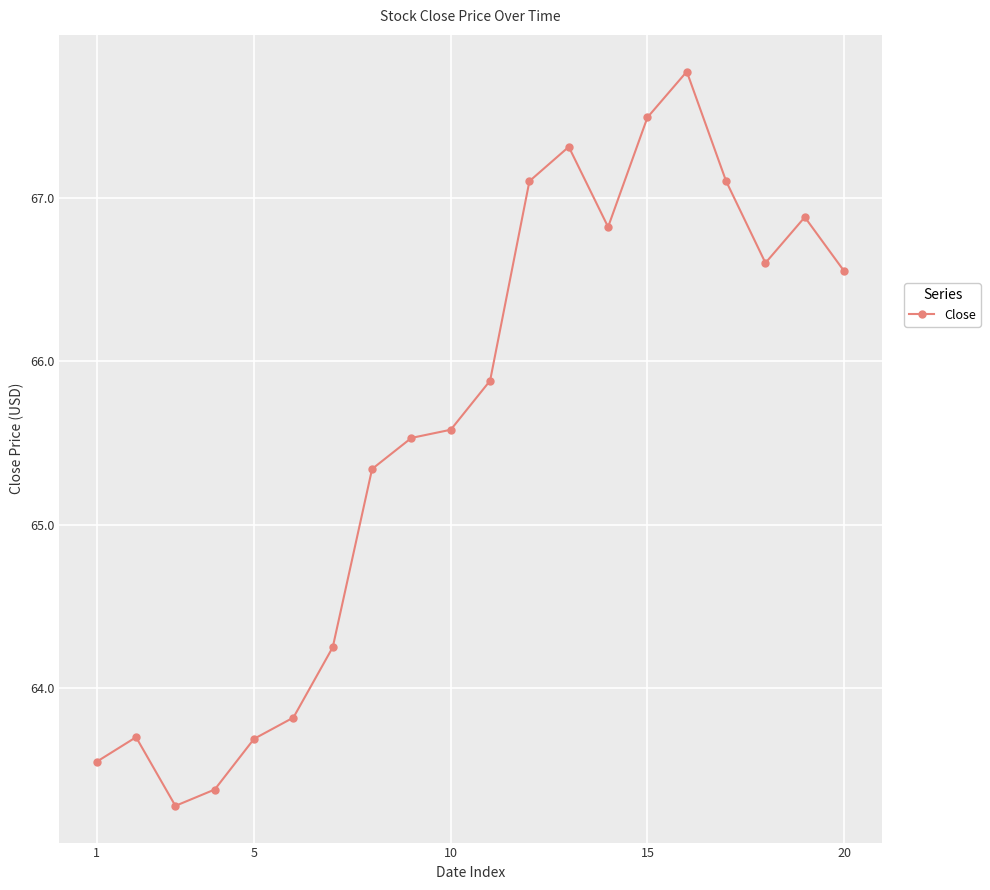

What is the greatest value displayed?

67.8